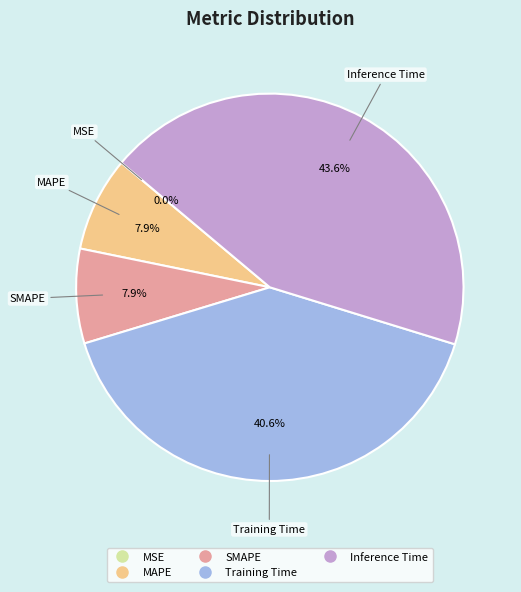

What is the total percentage of MAPE and Training Time?

48.5%